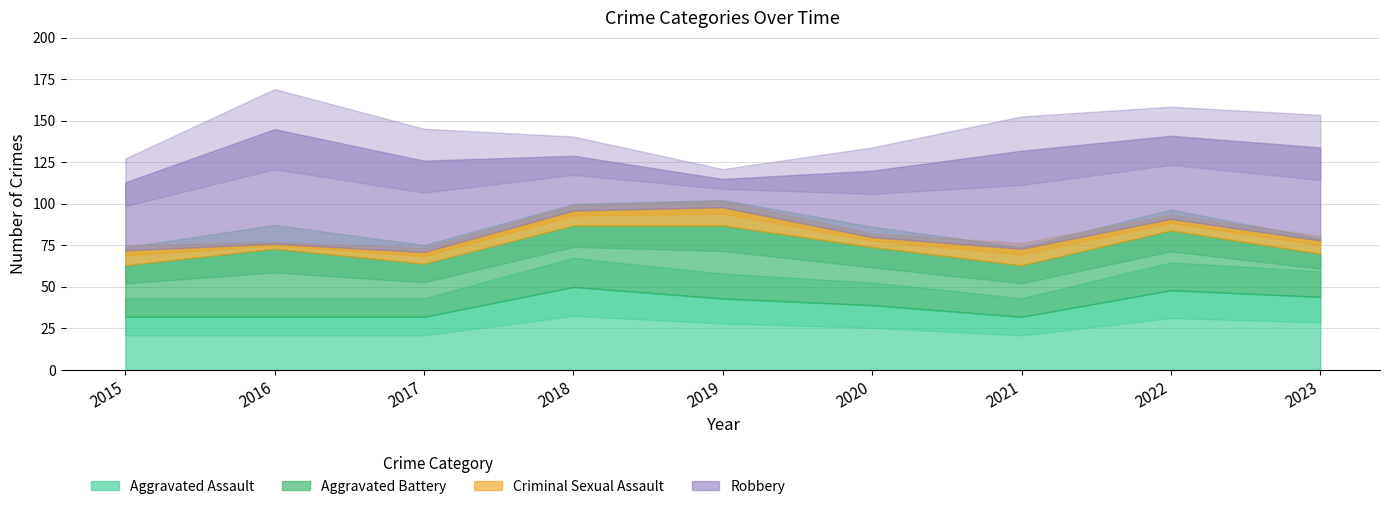

What is the value of the Criminal Sexual Assault point at the 7th from the left?

10